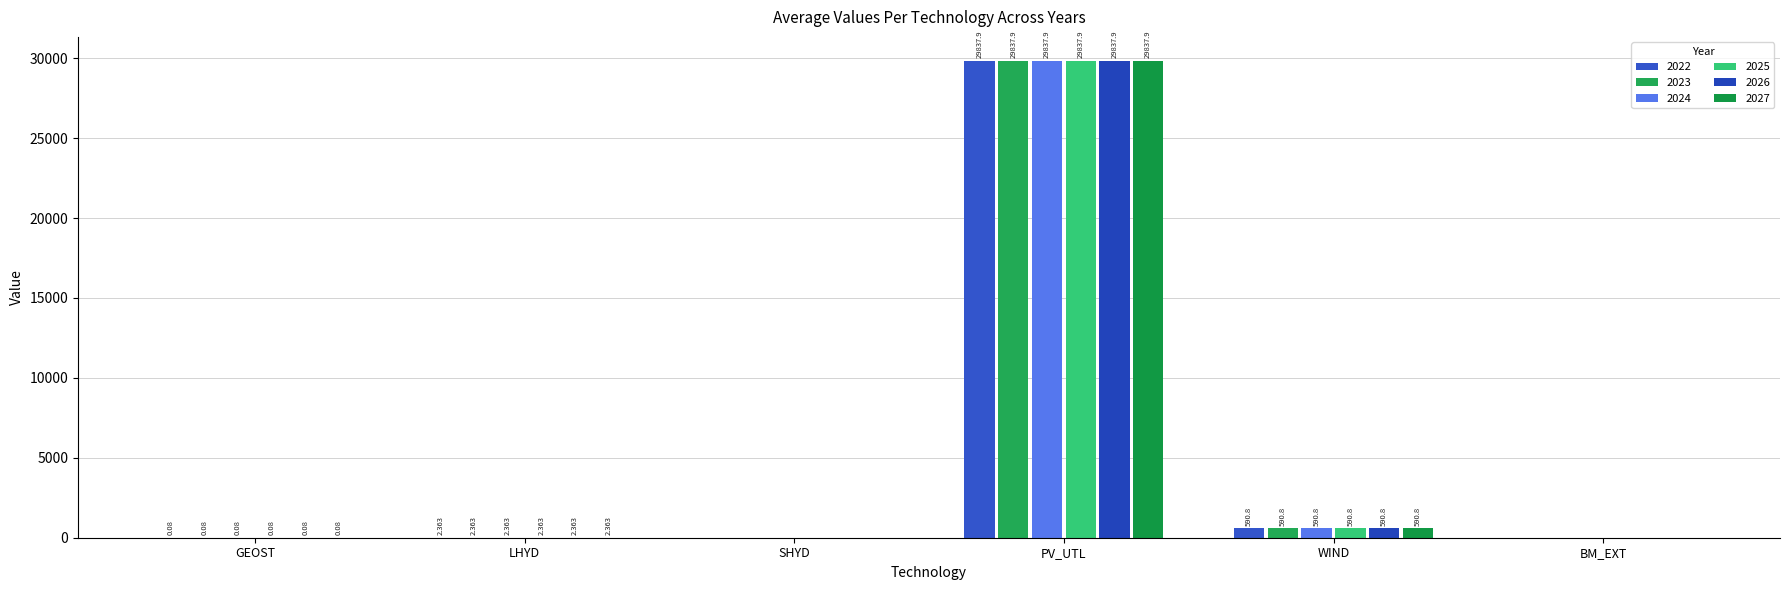

Reading left to right, extract all data points from this chart.

2022: 0.1	2.4	0.0	29837.9	590.8	0.0
2023: 0.1	2.4	0.0	29837.9	590.8	0.0
2024: 0.1	2.4	0.0	29837.9	590.8	0.0
2025: 0.1	2.4	0.0	29837.9	590.8	0.0
2026: 0.1	2.4	0.0	29837.9	590.8	0.0
2027: 0.1	2.4	0.0	29837.9	590.8	0.0